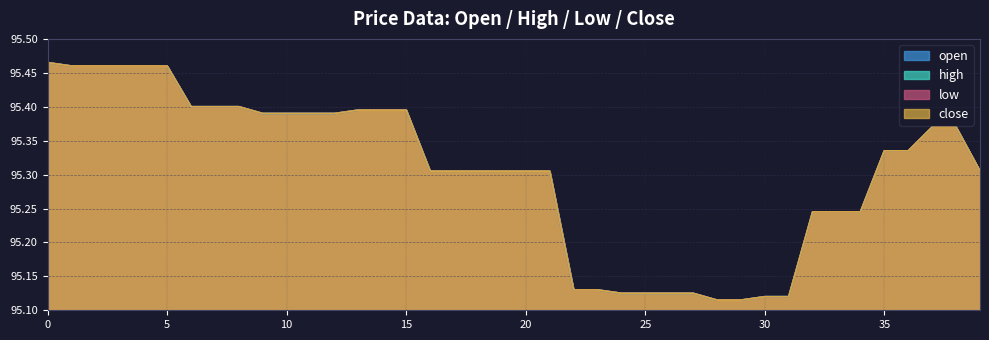

True or false: open and high cross at least once.

False